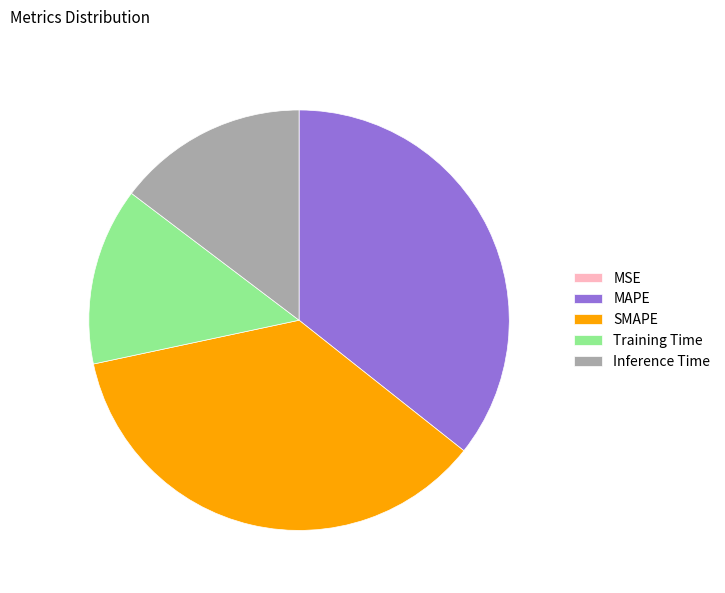

Is there a majority slice in this chart?

No